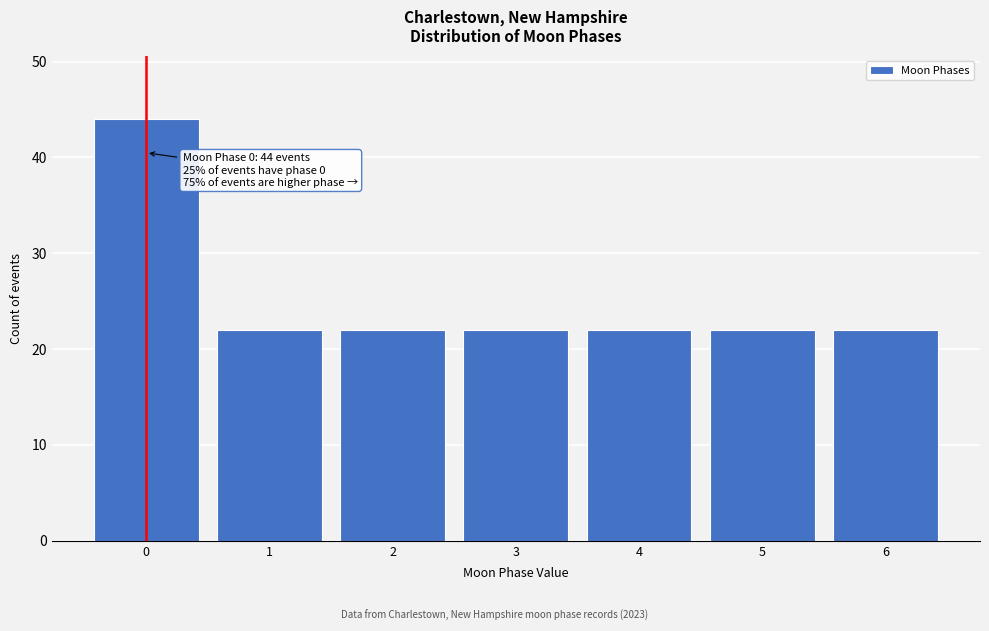

Reading left to right, extract all data points from this chart.

0=44	1=22	2=22	3=22	4=22	5=22	6=22